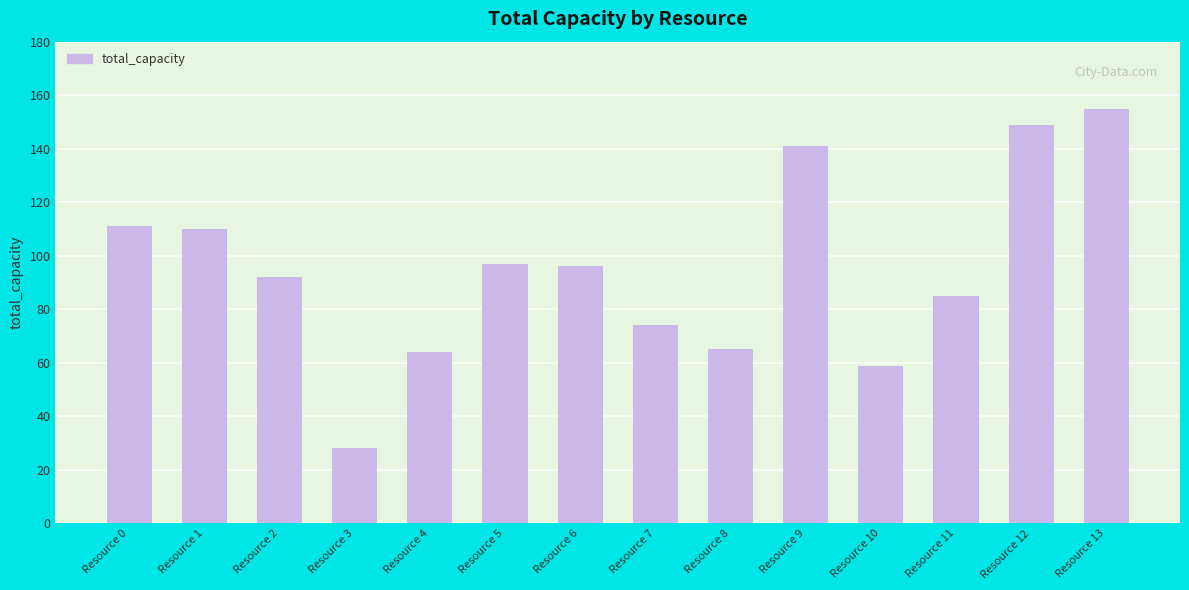

Which category has the lowest value across all series?

Resource 3